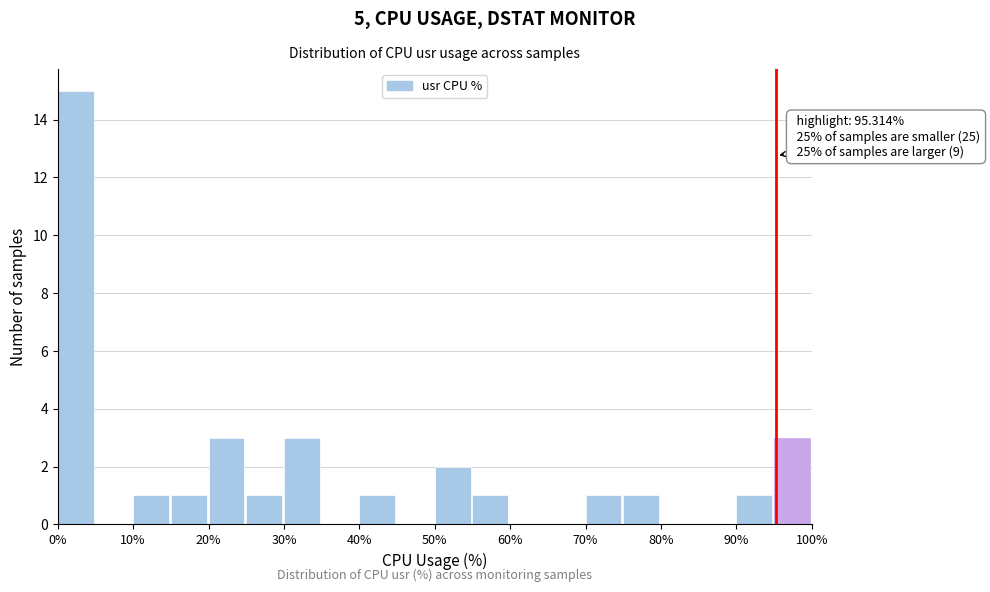

Which range on the x-axis has the tallest bar?

0 to 5